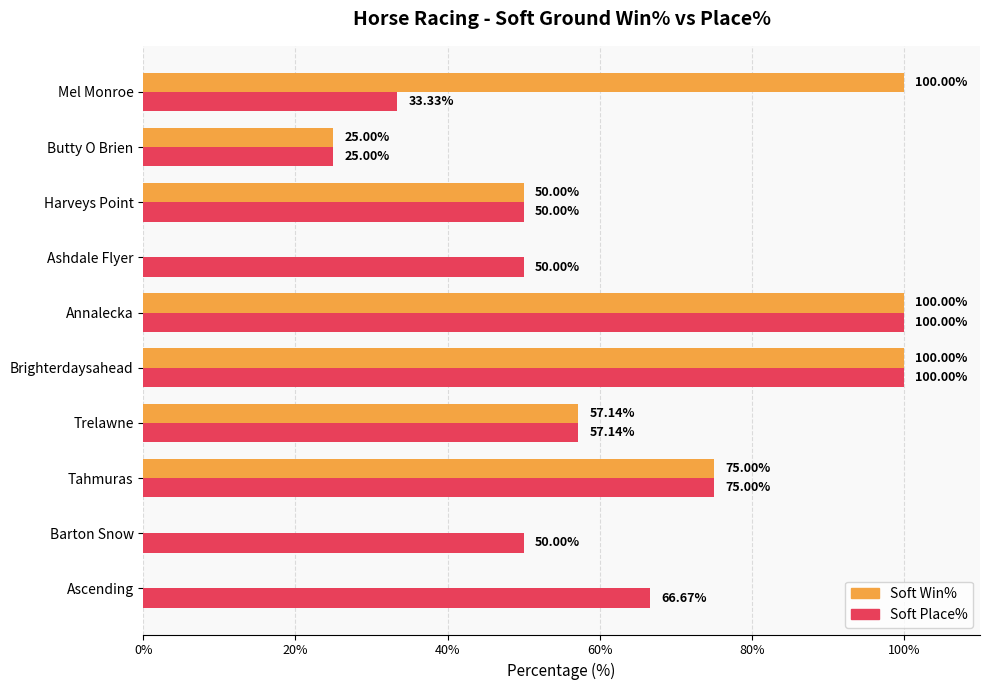

What is the sum of all Soft Place% values?

607.1